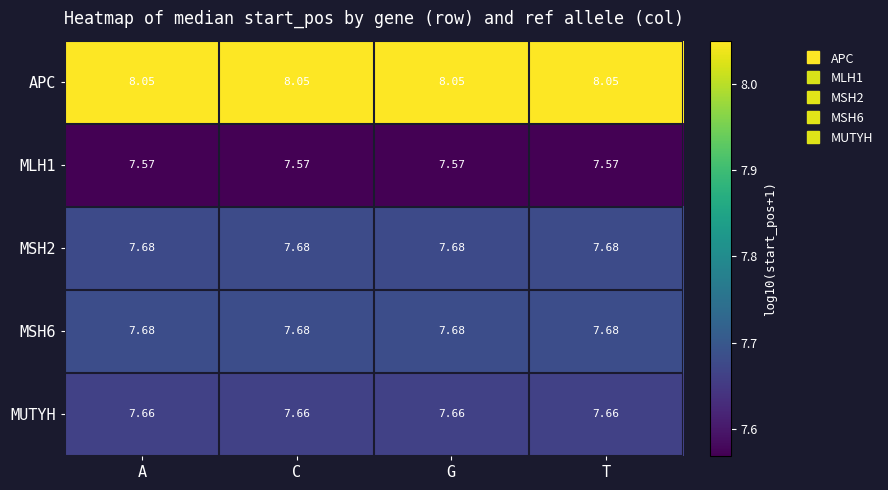

At how many categories does at least one series exceed 8?

4